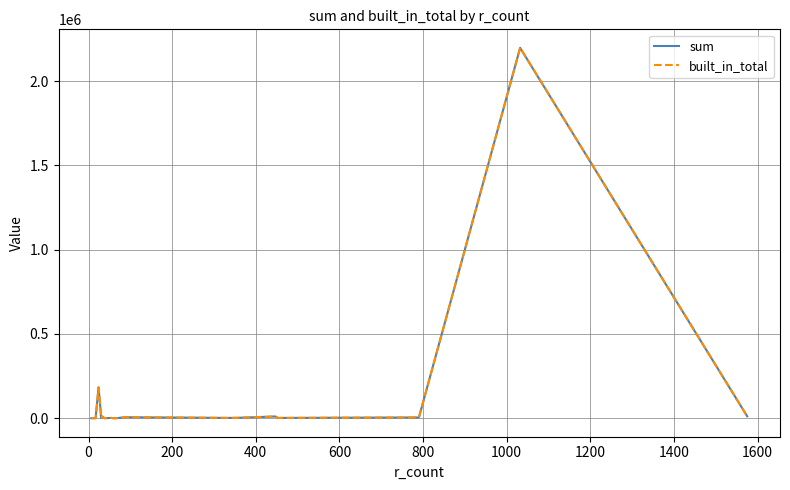

What is the label of the 7th point from the left?

1000